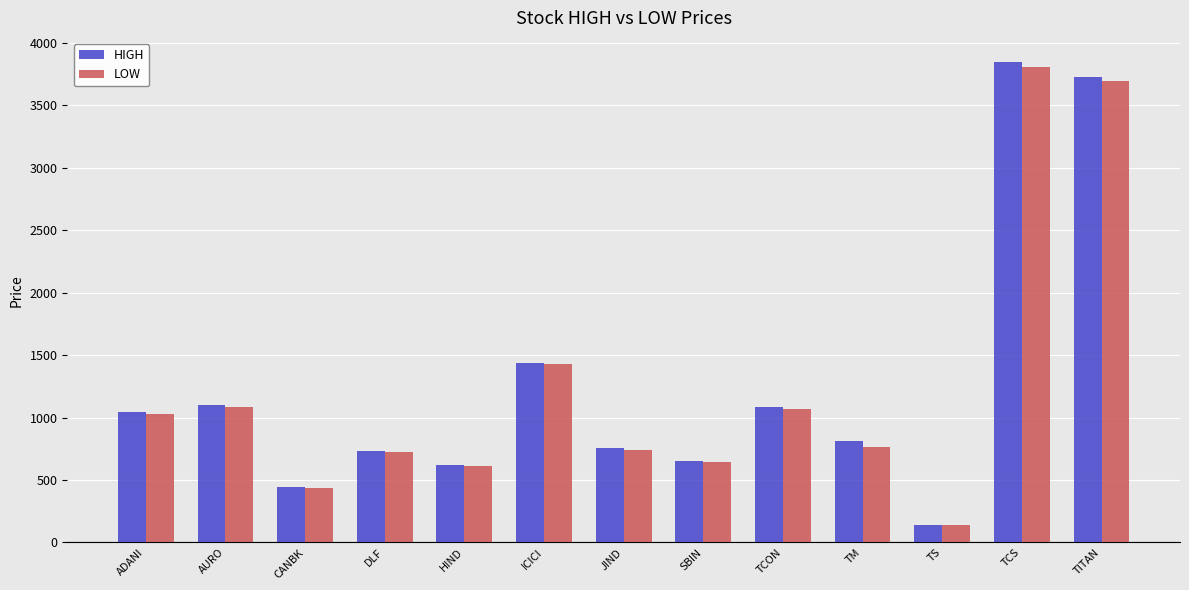

At which label is HIGH closest to 1995?

ICICI